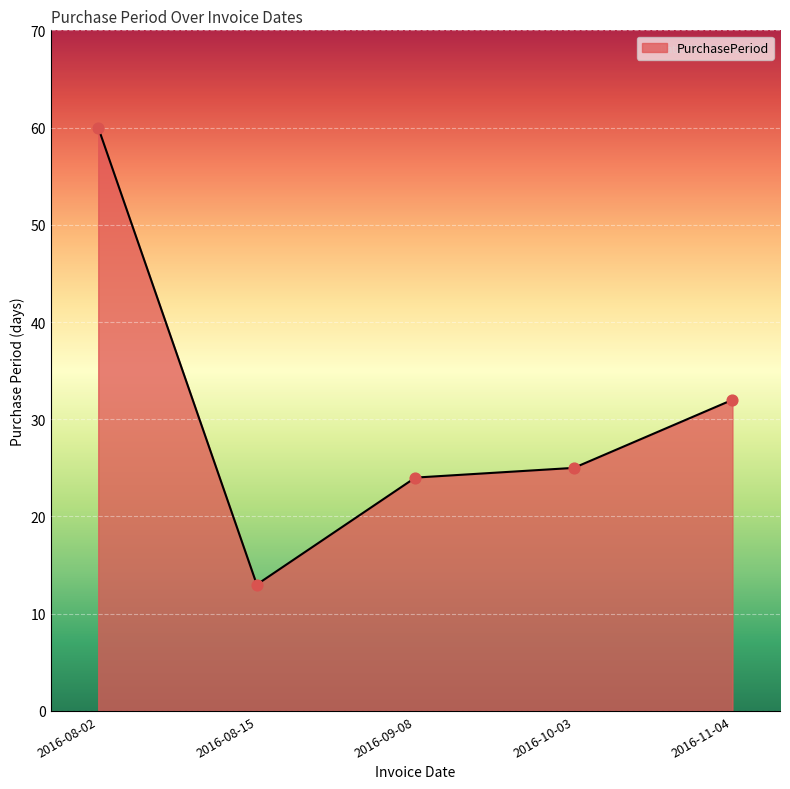

What is the ratio of the value at 2016-09-08 to the value at 2016-08-02?

0.4